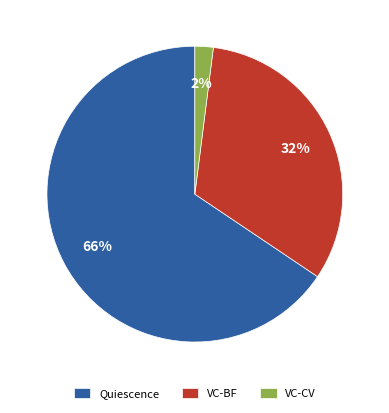

Is Quiescence the majority of the pie?

Yes